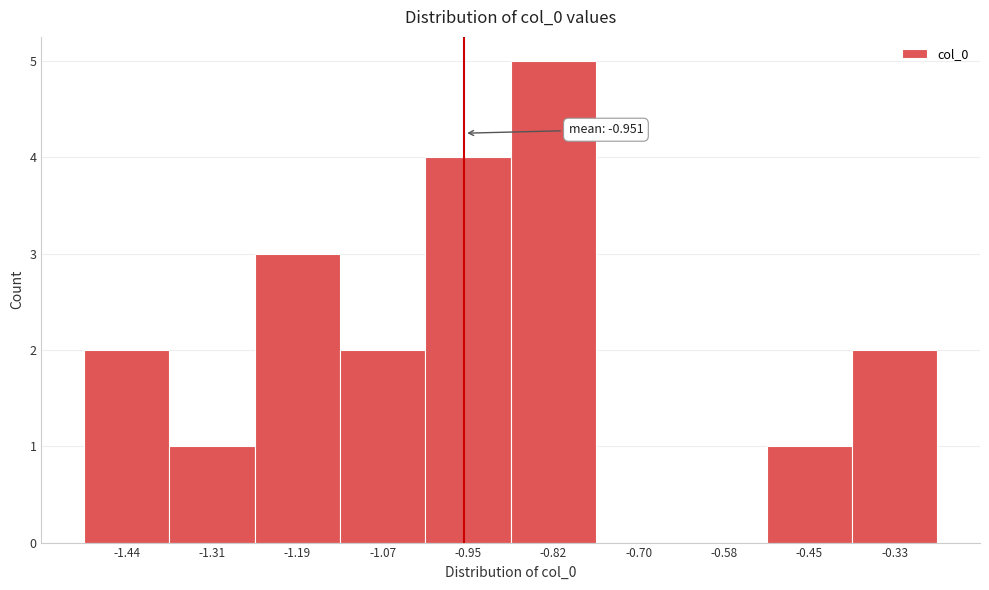

Over which range of the x-axis is the bar tallest?

-0.88 to -0.76